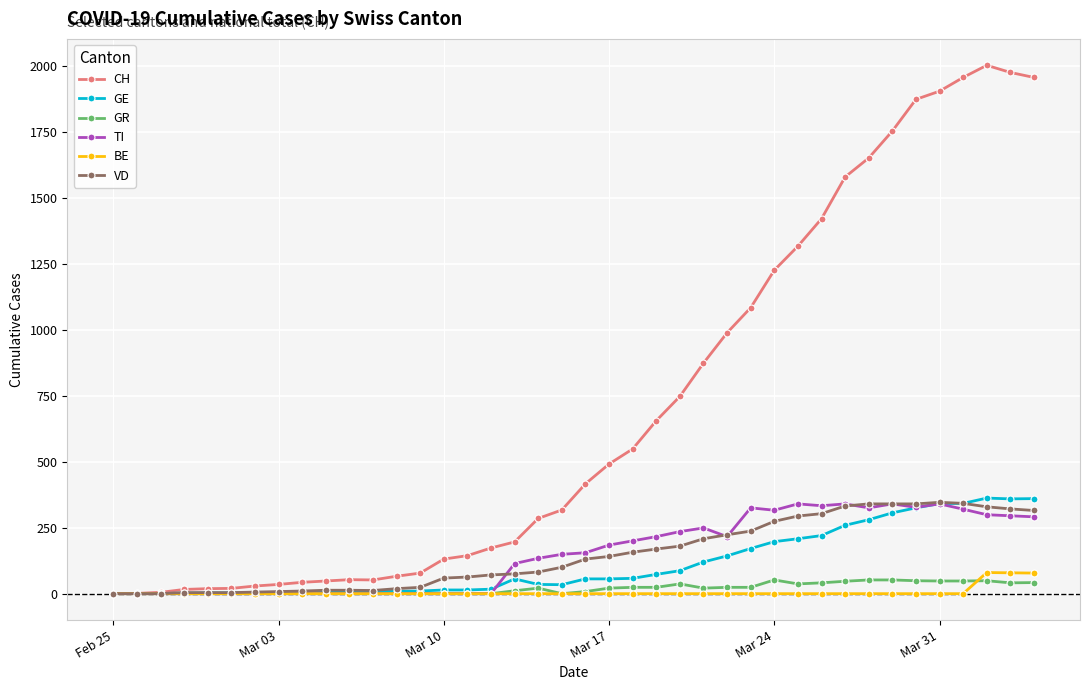

How many lines are shown in the chart?

6